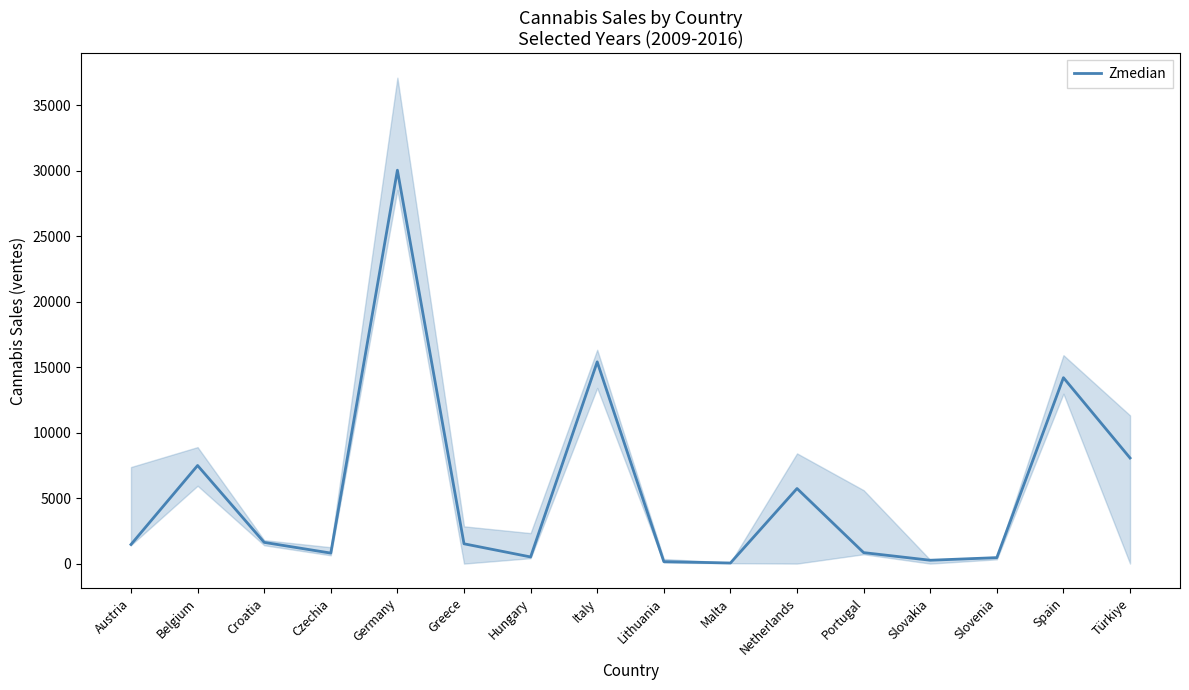

Count the number of values greater than 1511.

8